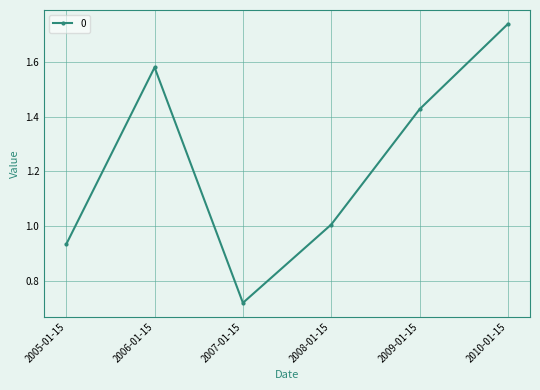

What is the average value?

1.2